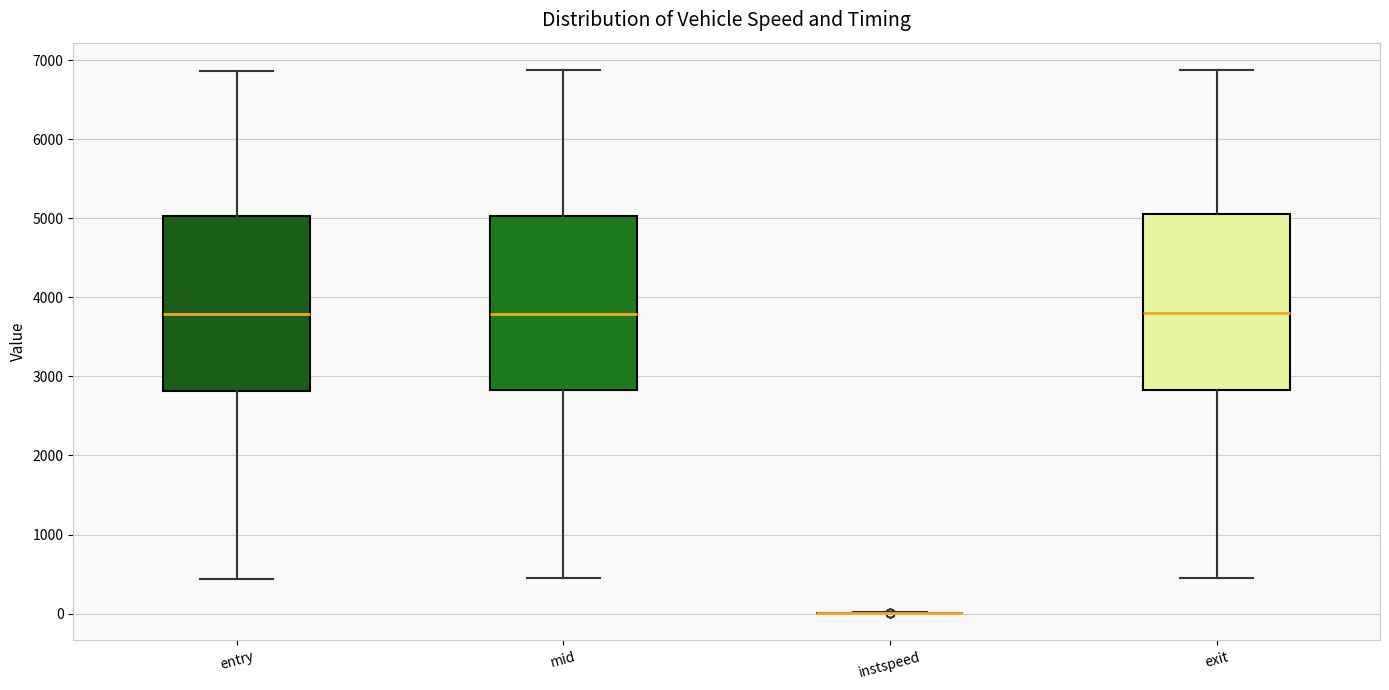

Where is the lower edge of the box for exit on the y-axis? The values are not printed on the chart, so give them approximately, as read against the axis.

2800